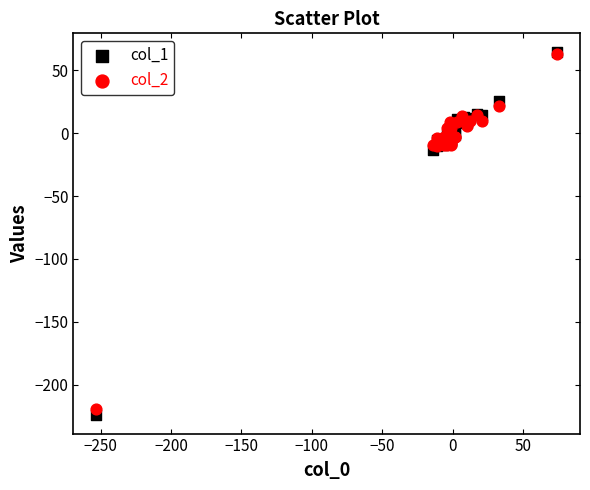

What are all the series names shown in the legend?

col_1, col_2